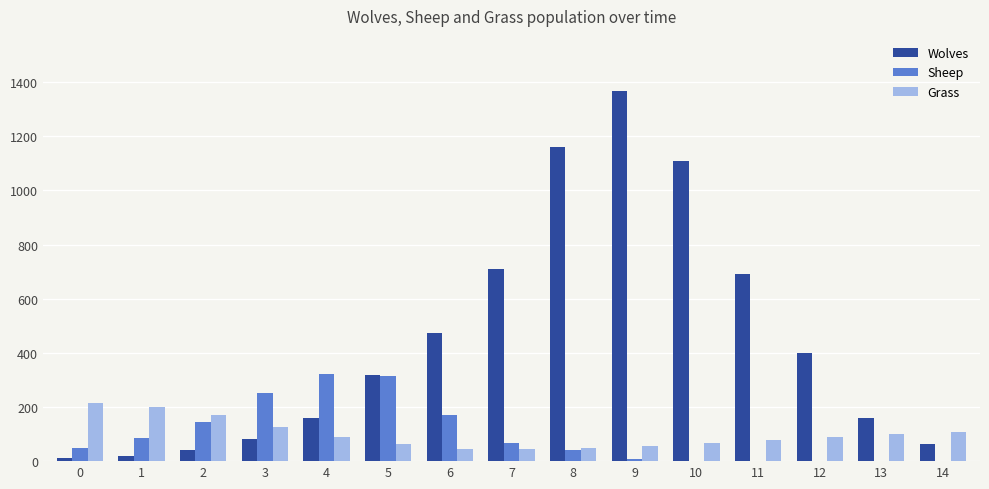

What is the total value across all series at 9?

1429